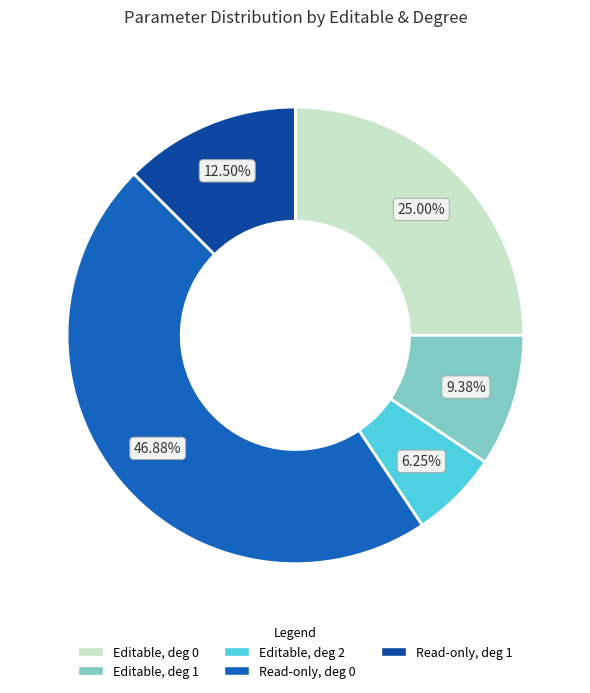

Is there any slice that represents more than half of the pie?

No